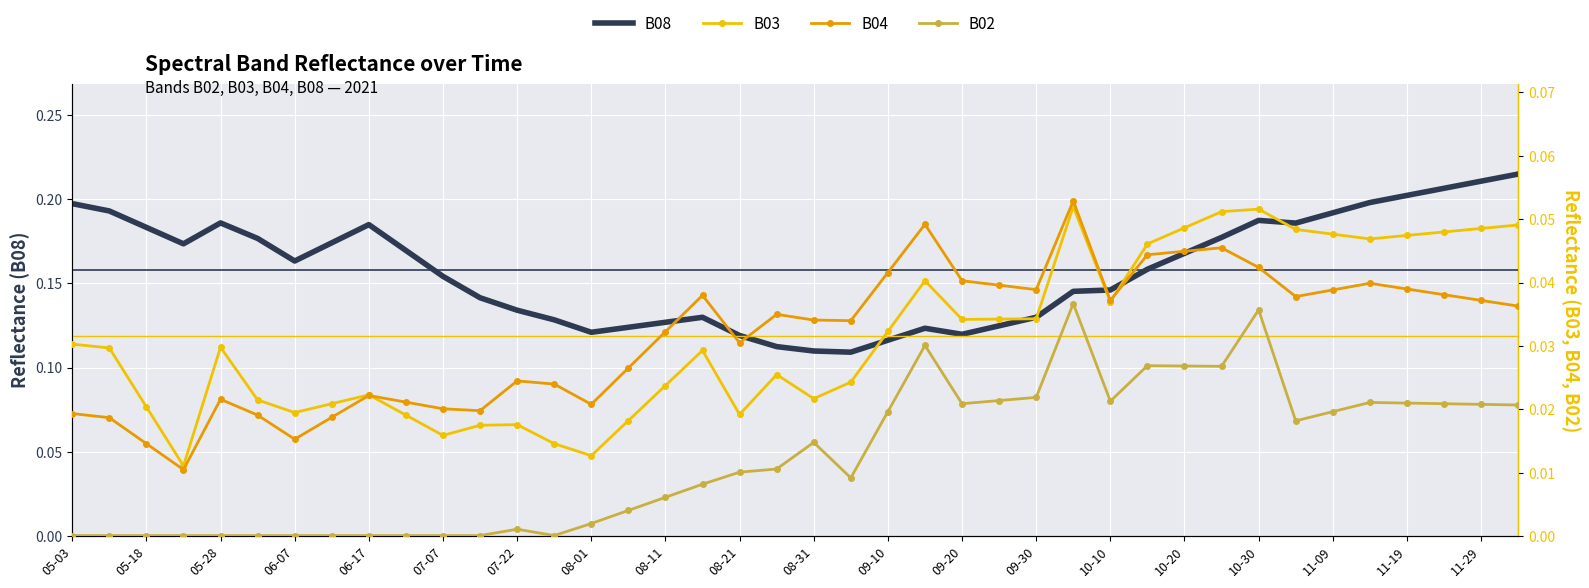

Is the value of B02 at 29 greater than the value of B04 at 22?

No